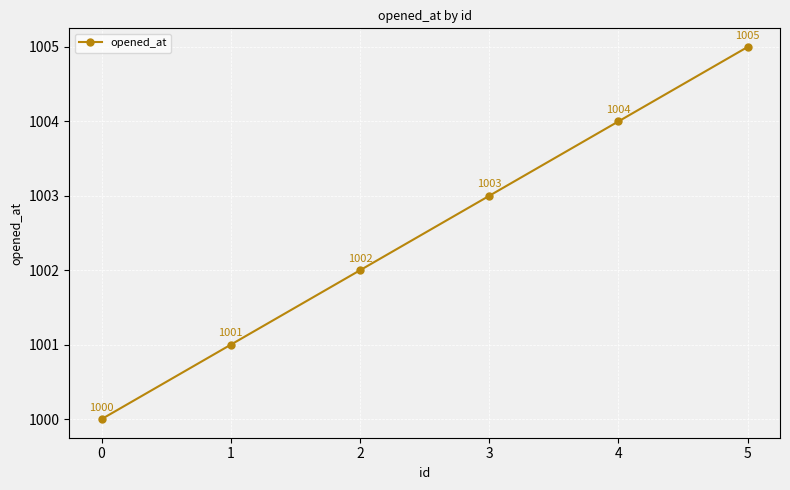

Count the values in the range 1001 to 1004.

4